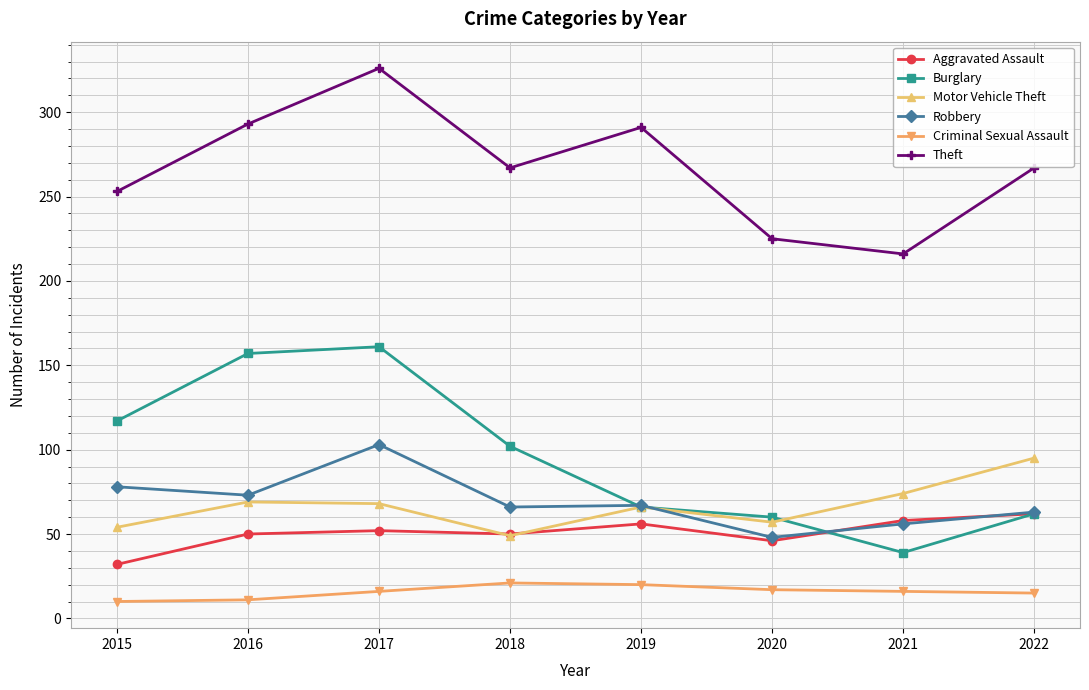

True or false: Criminal Sexual Assault and Burglary intersect in this chart.

False